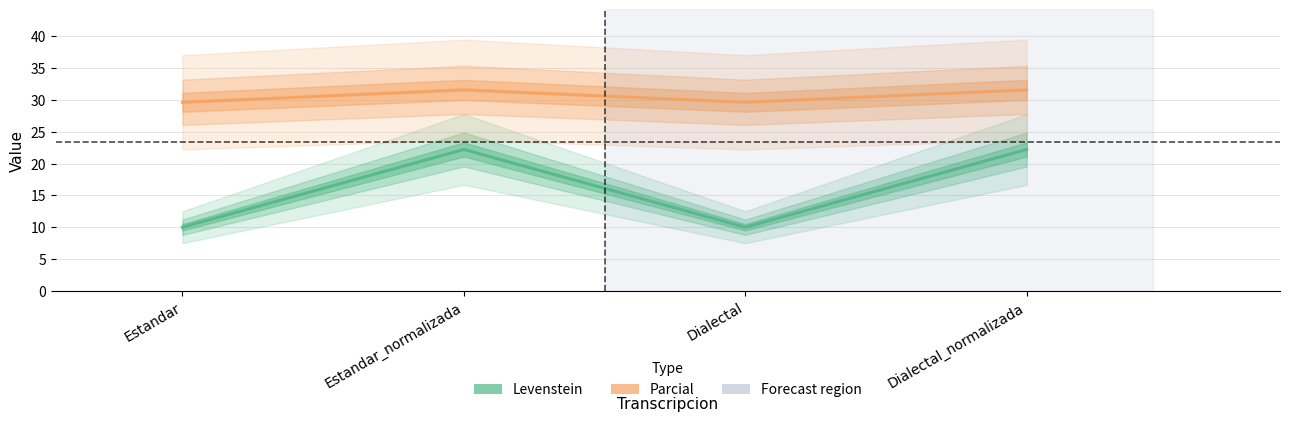

What are all the series names shown in the legend?

Levenstein, Parcial